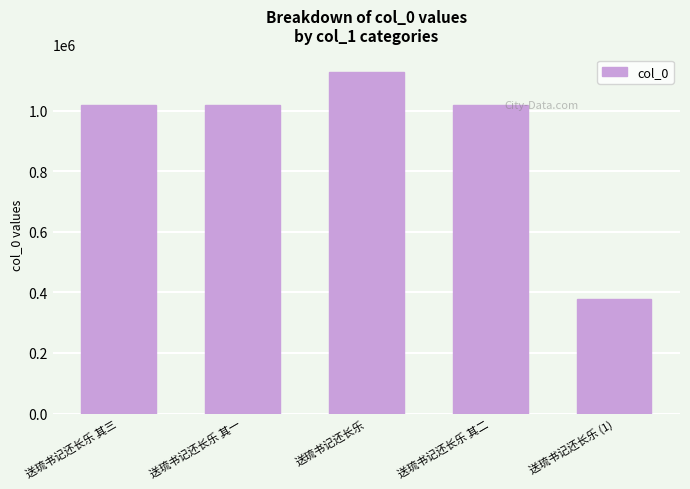

What position from the right is 送琉书记还长乐 其二?

2